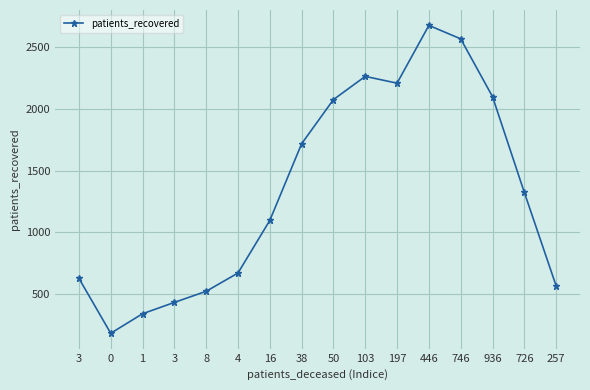

Where does the data first go above 1323?

38